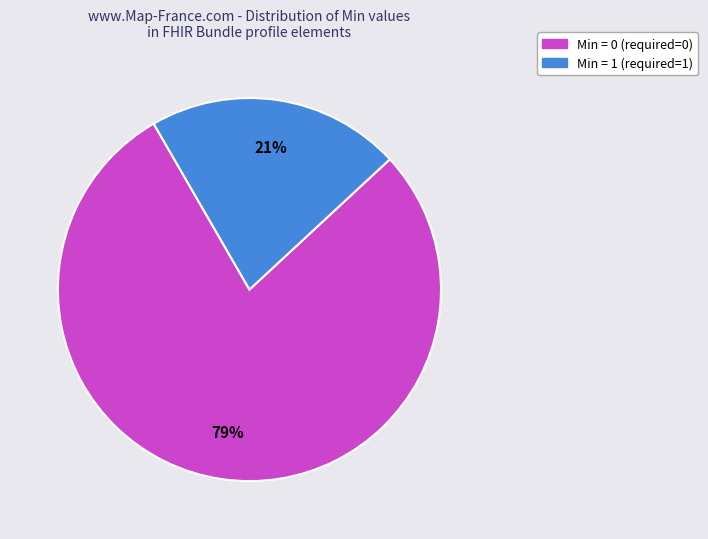

Is there a majority slice in this chart?

Yes